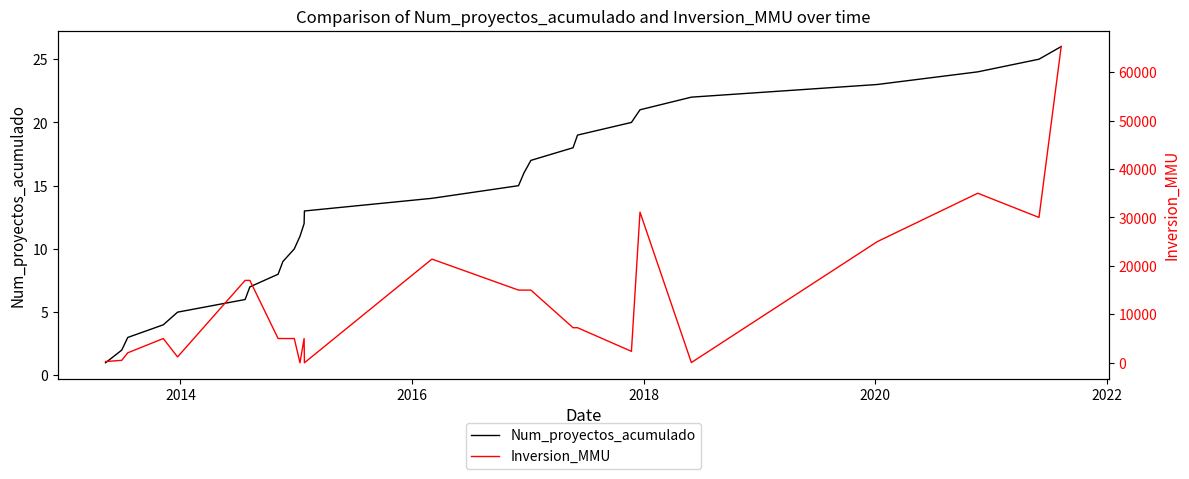

Rank the series by their average value, from lowest to highest.

Num_proyectos_acumulado, Inversion_MMU